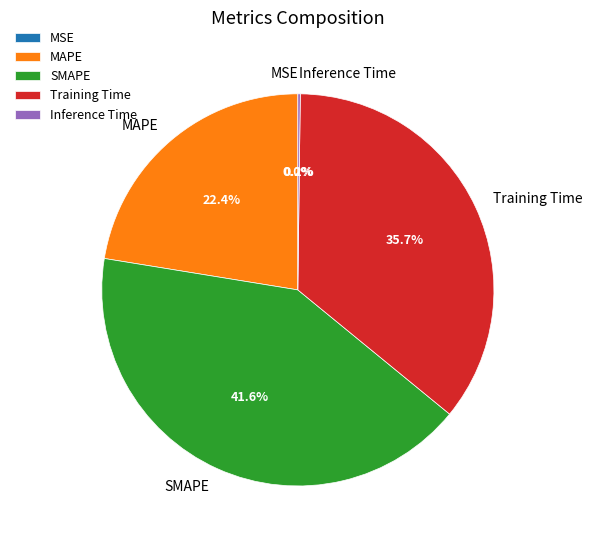

What portion of the pie excludes Training Time?

64.3%